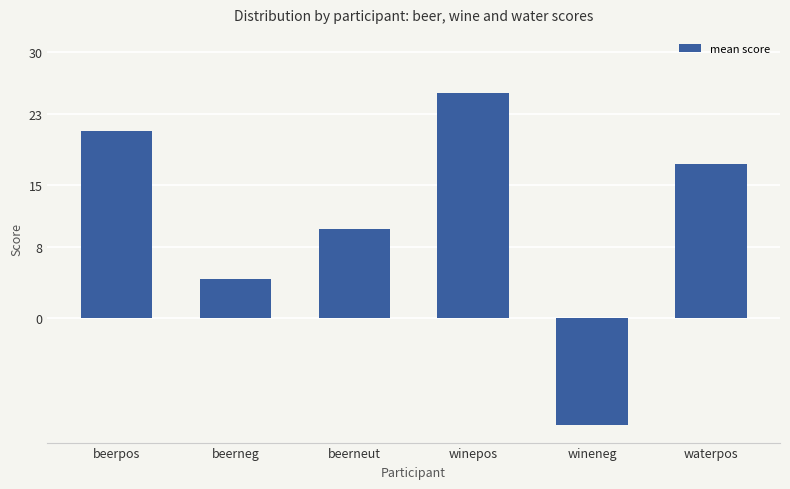

Reading right to left, what are all the values shown in this chart?

17.4	-12.0	25.4	10.0	4.5	21.1